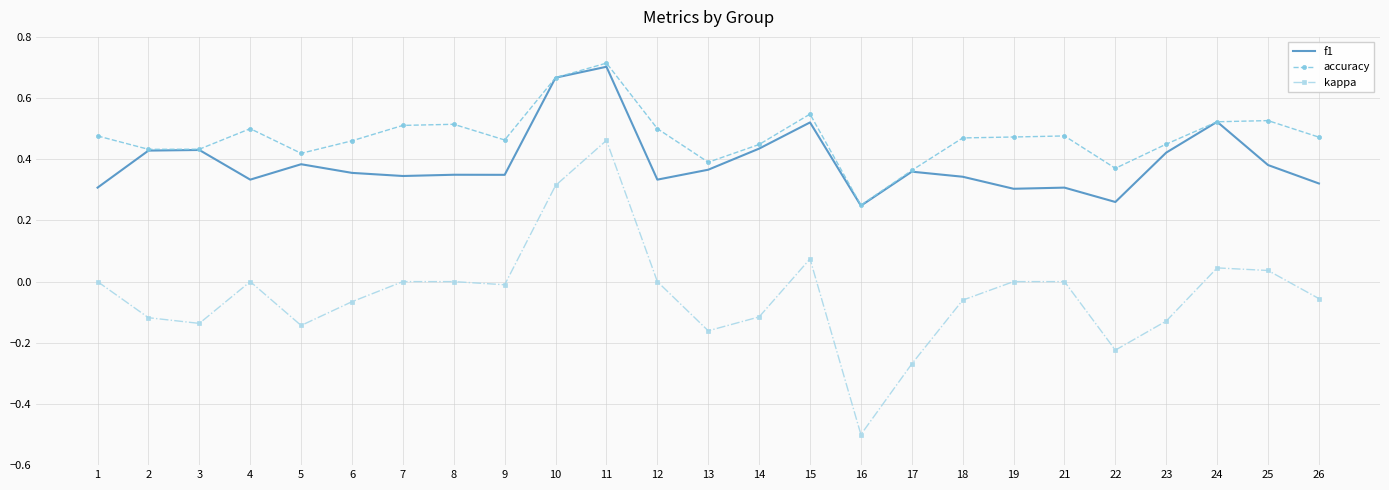

List the series in order of their overall mean, lowest first.

kappa, f1, accuracy